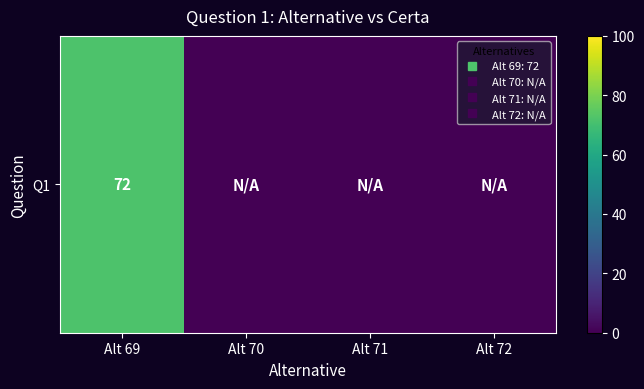

How many positive values are there?

1